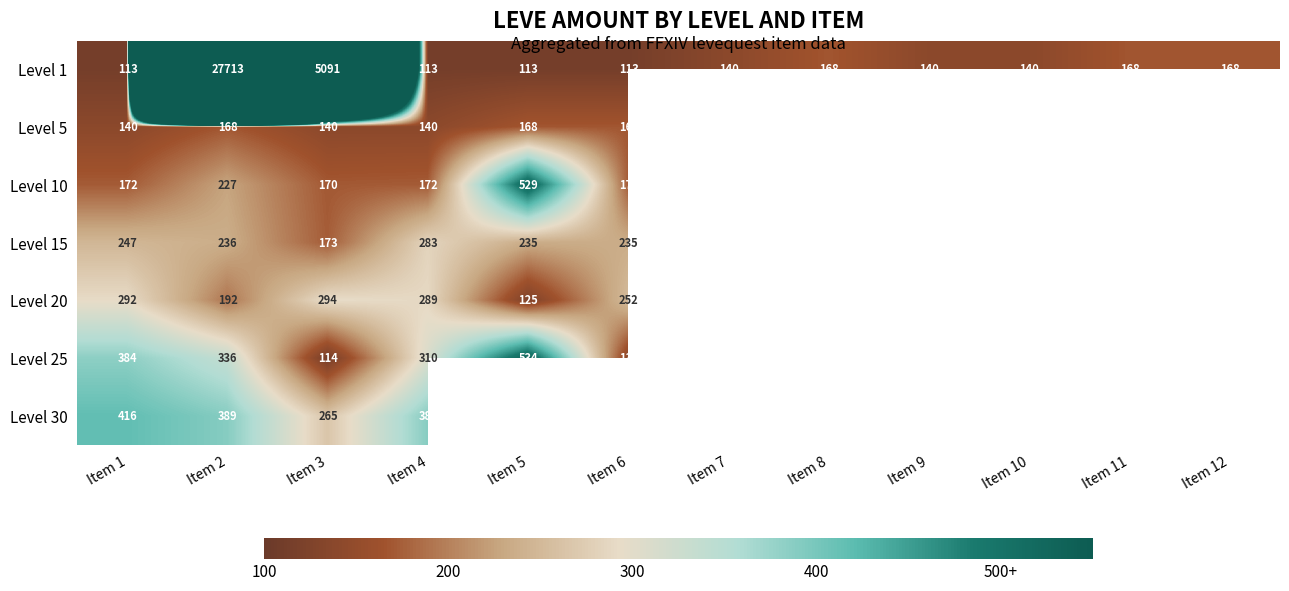

What is the spread (max minus min) of values at Item 4?

275